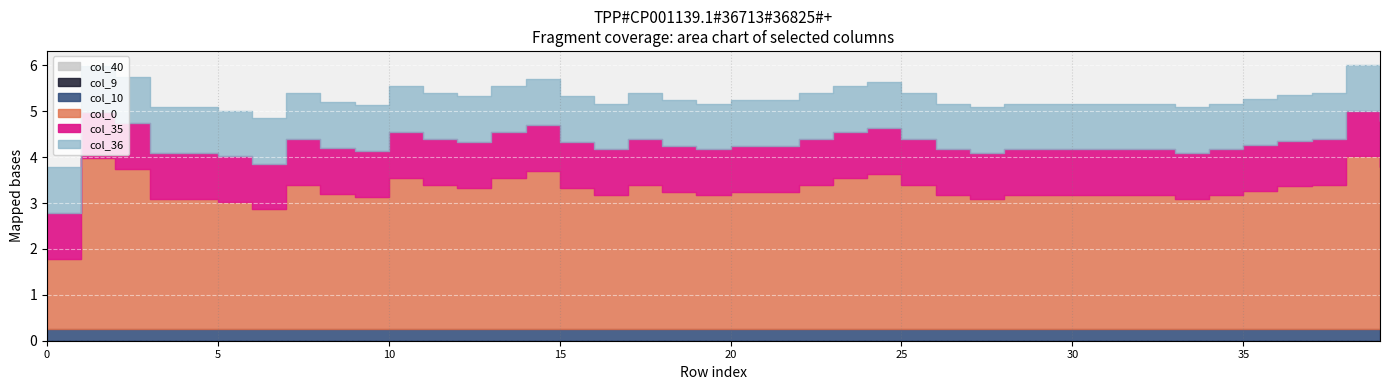

Which has a higher value, 4 or 39?

4